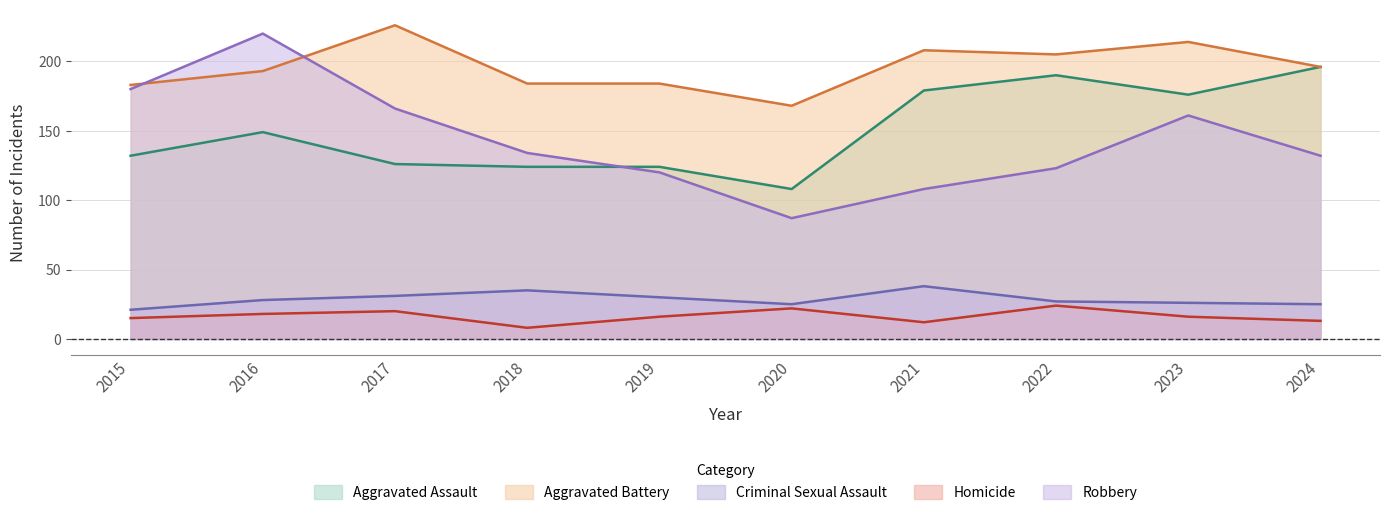

At which label does Aggravated Assault reach its minimum?

2020